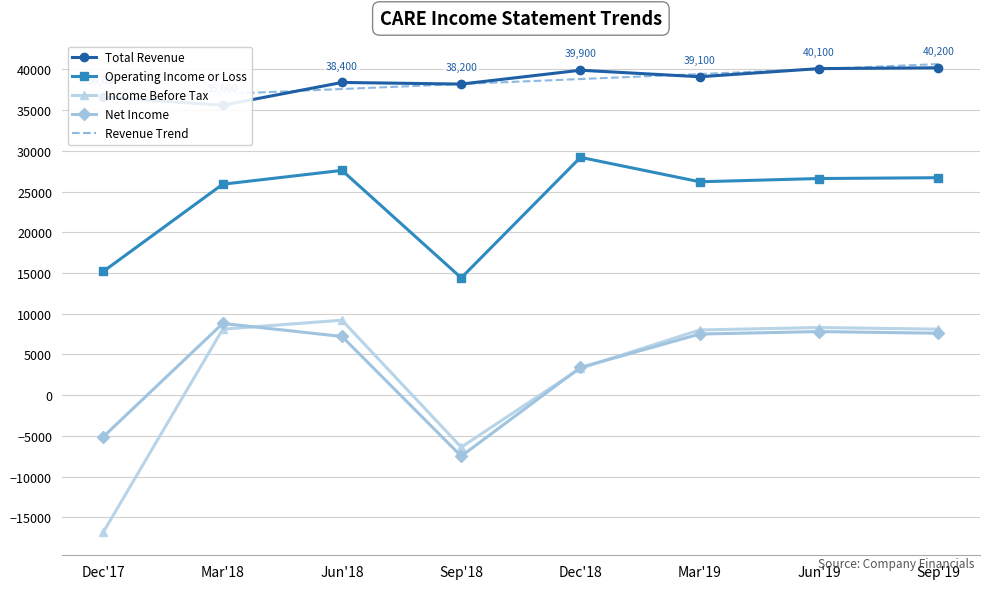

The Operating Income or Loss series shows 39939.5 at Jun'18. True or false?

False